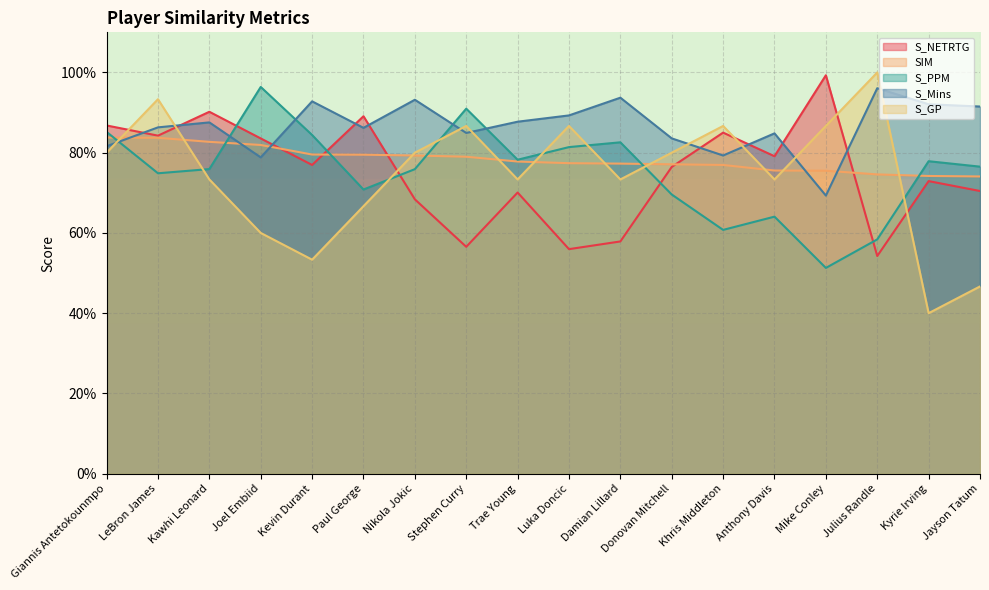

What are all the series names shown in the legend?

S_NETRTG, SIM, S_PPM, S_Mins, S_GP